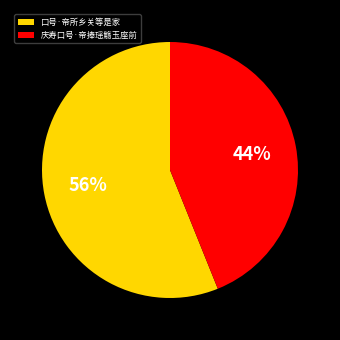

To the nearest percent, what is the average slice percentage?

50%